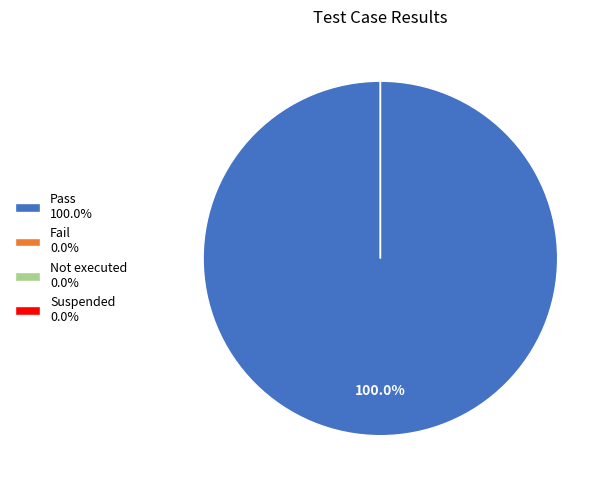

To the nearest percent, what is the difference between the Suspended and Pass slice percentages?

100%